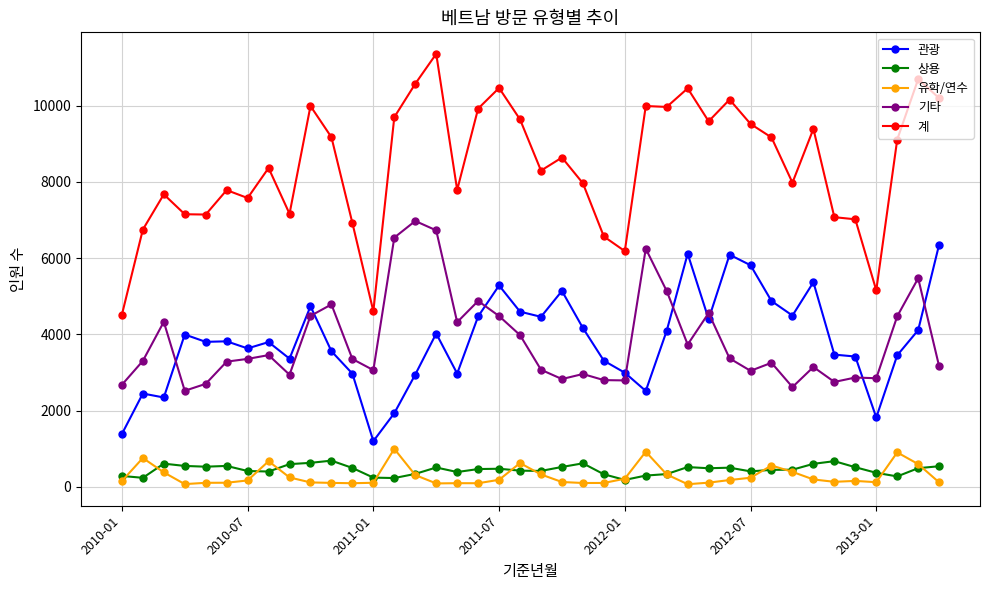

What is the lowest value of the 계 series?

4515